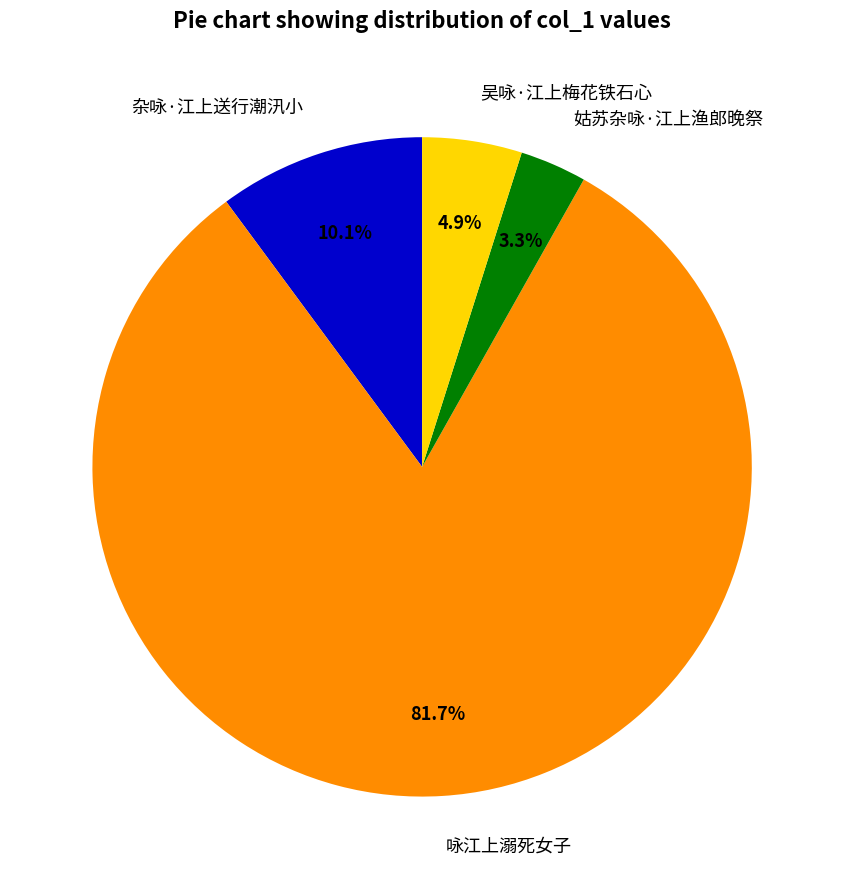

Is it true that 咏江上溺死女子 is 82% of the pie?

True